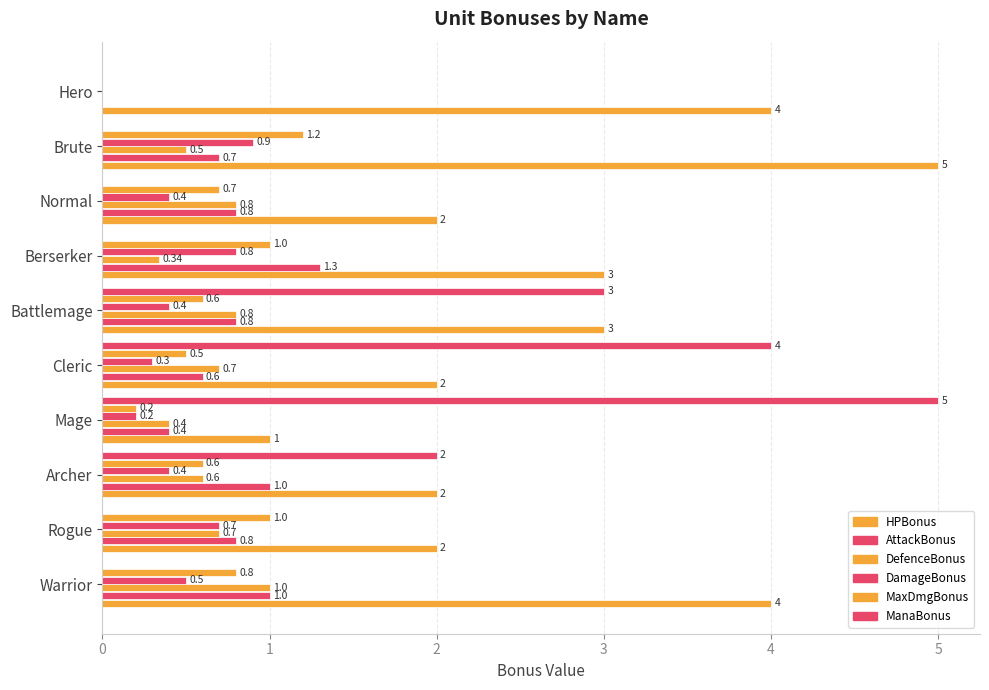

How many data points does each series have?

10